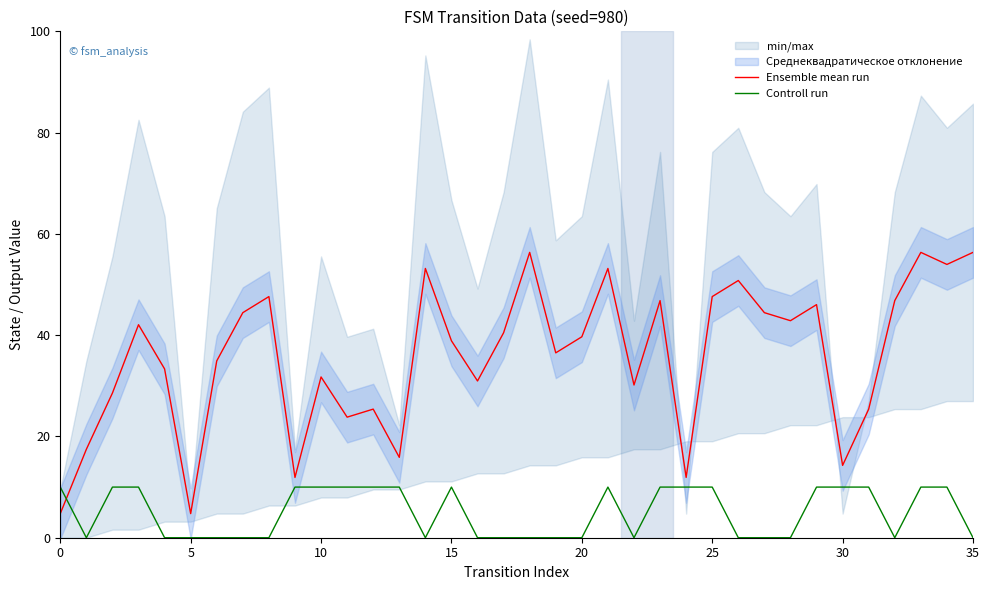

In Ensemble mean run, how many points are higher than both neighbors (excluding endpoints)?

11